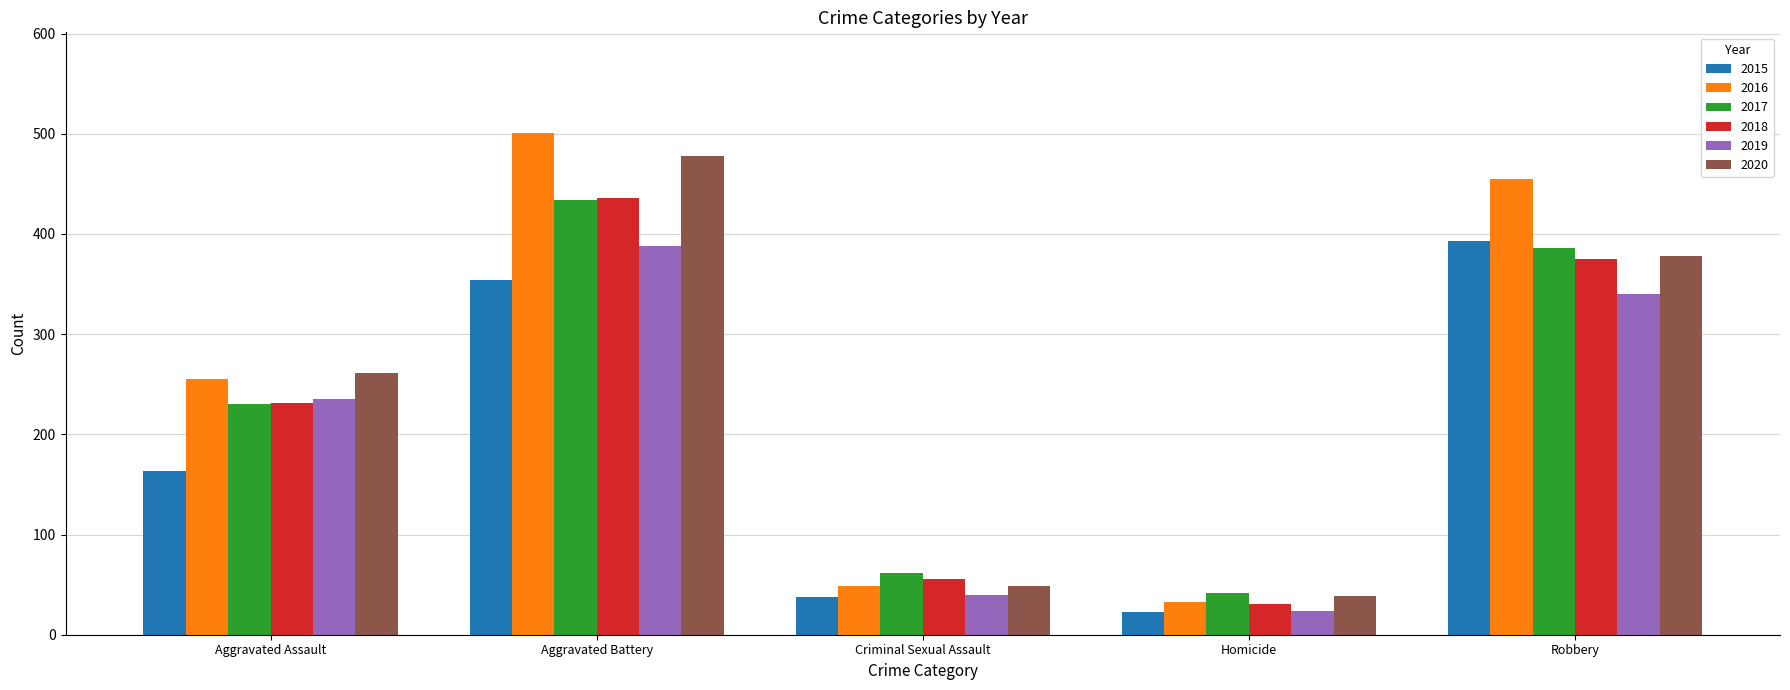

What is the difference between the maximum and minimum values in the 2018 series?

405